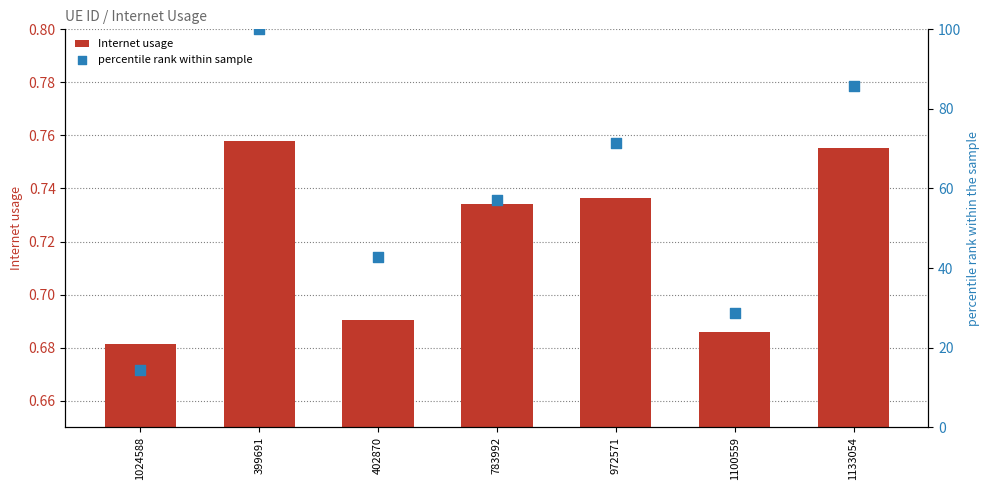

Which series contains the lowest Y value?

Internet usage